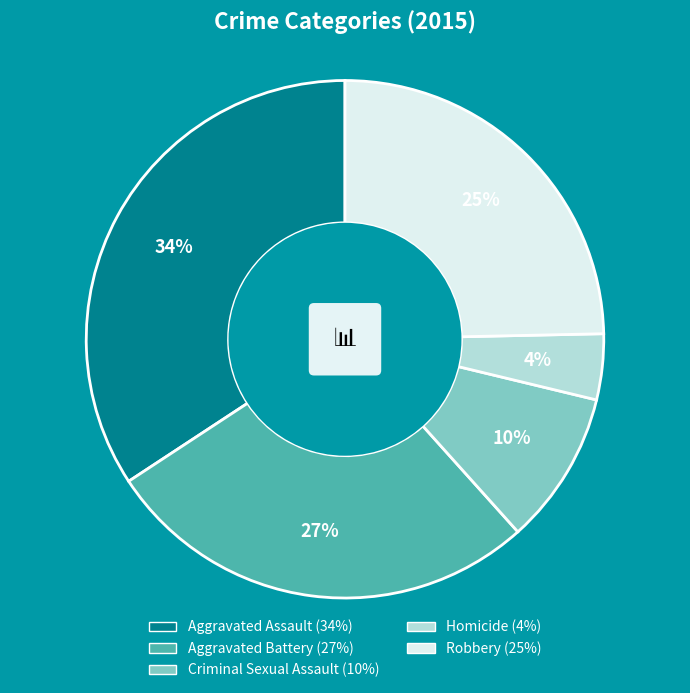

What is the total percentage of Homicide and Robbery?

28.8%